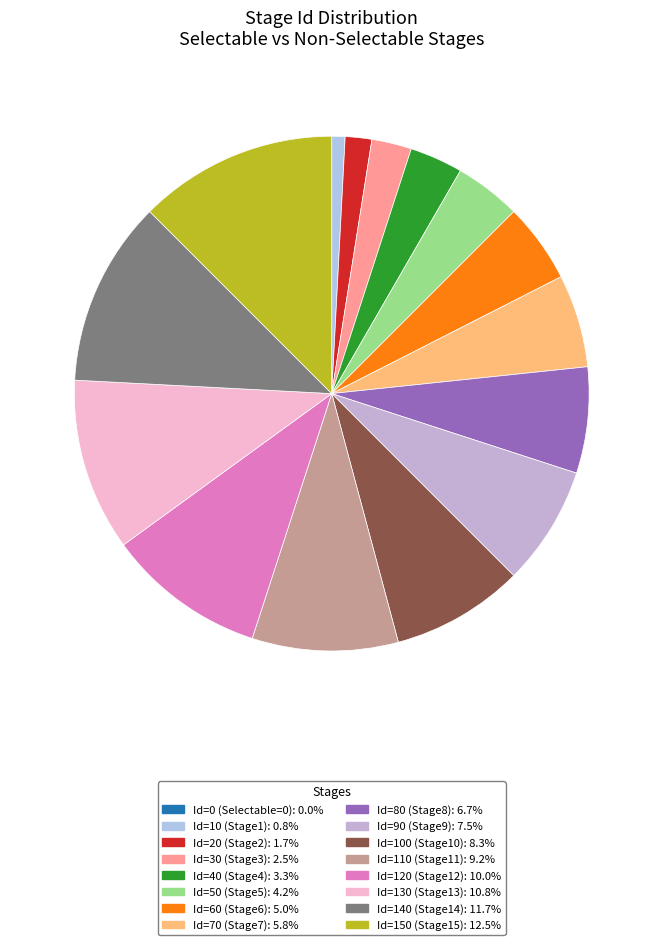

Is Id=60 (Stage6) the majority of the pie?

No